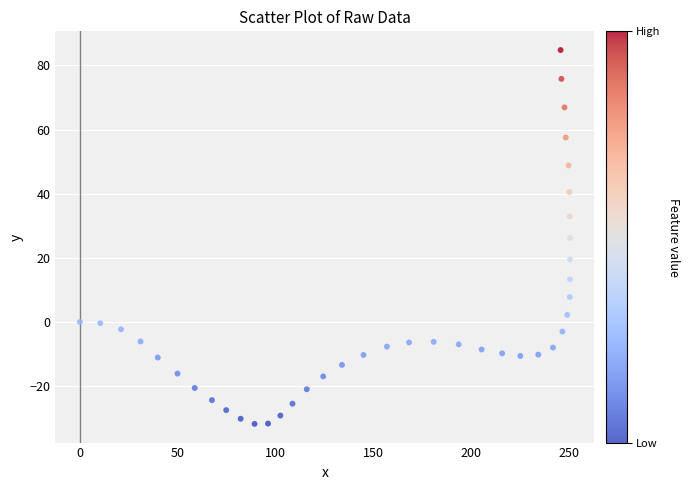

What is the range of X values (max minus min)?

250.6